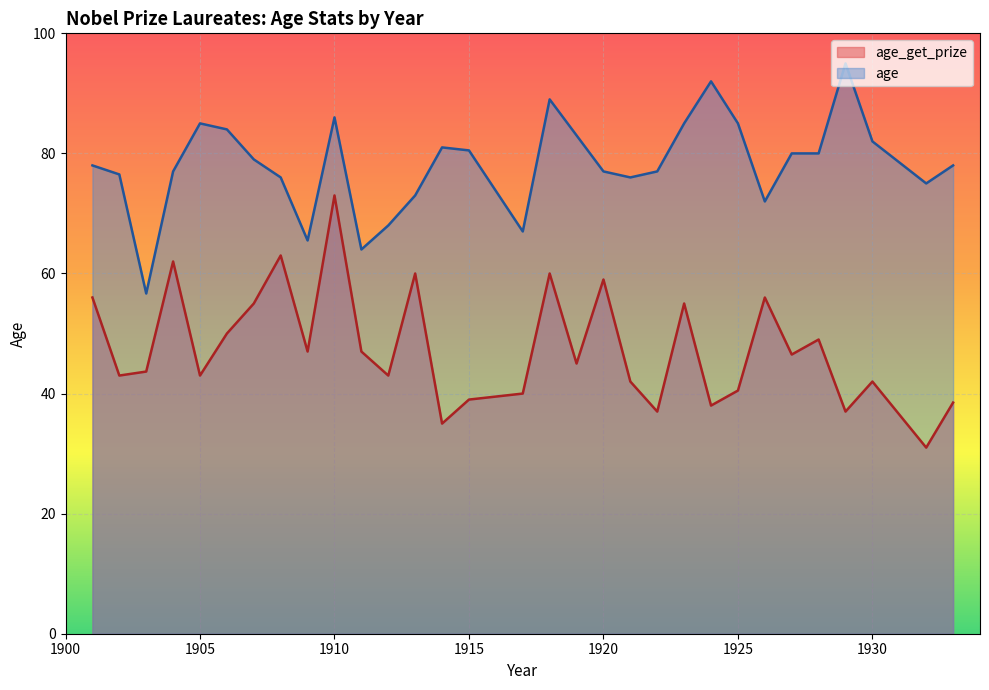

Which series has the largest range (max minus min)?

age_get_prize